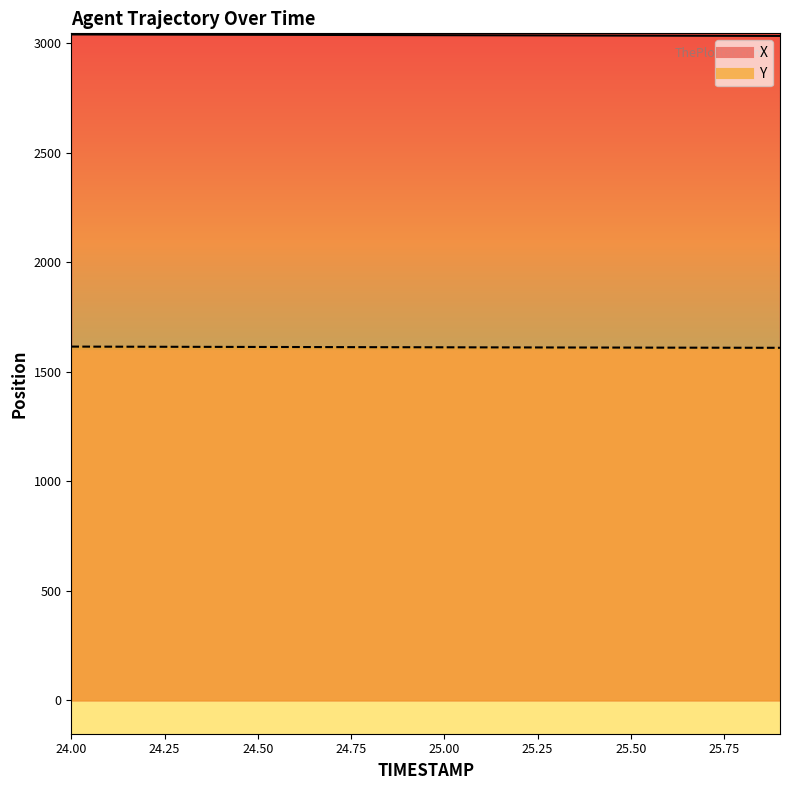

What position from the left is 24.9?

10